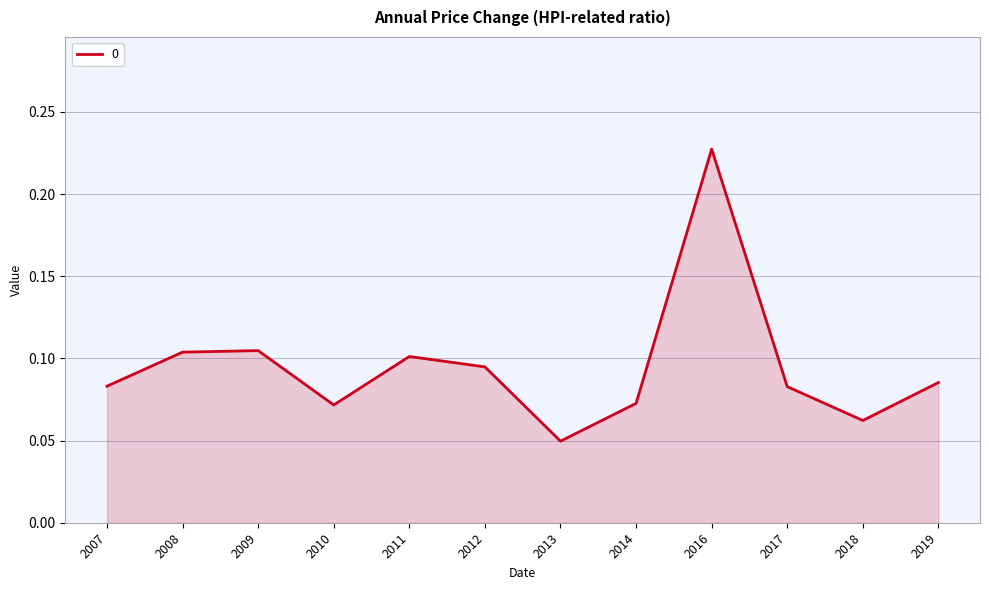

At which label is the value closest to 0?

2013